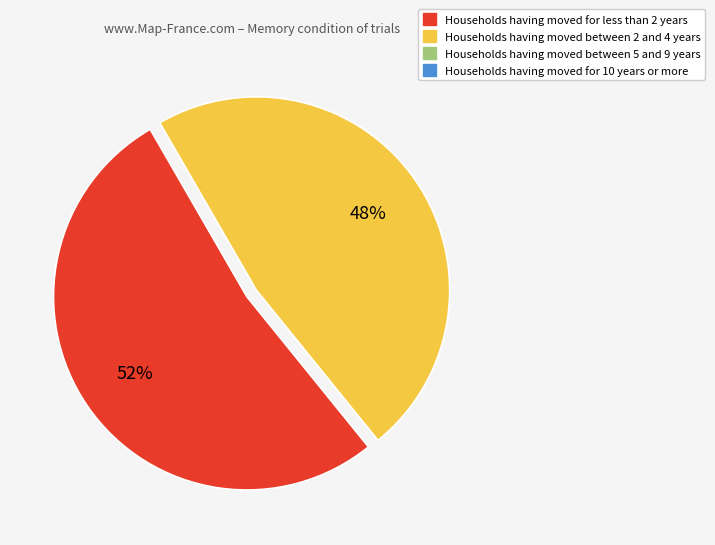

Does any single category account for the majority?

Yes